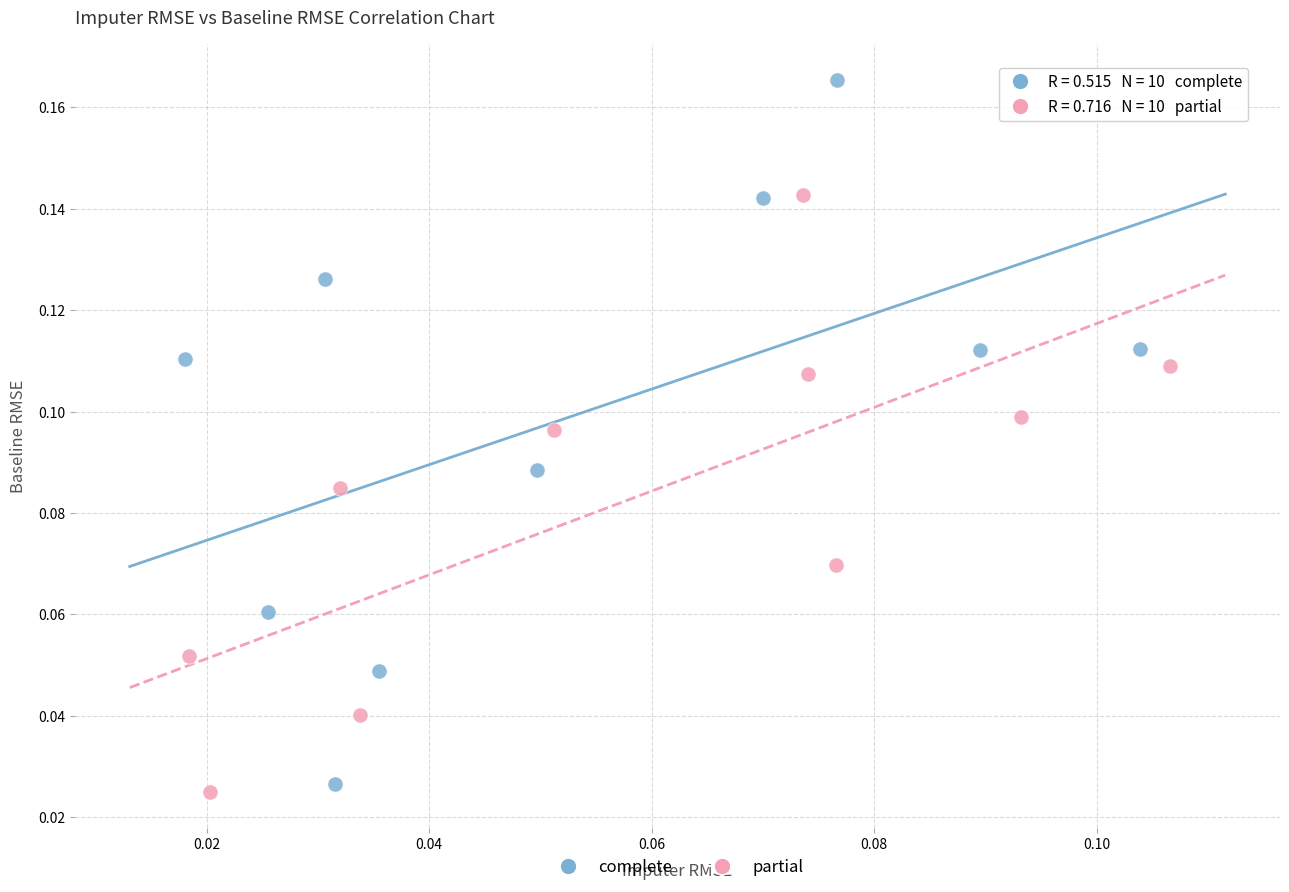

Which series has the widest spread of Y values?

complete